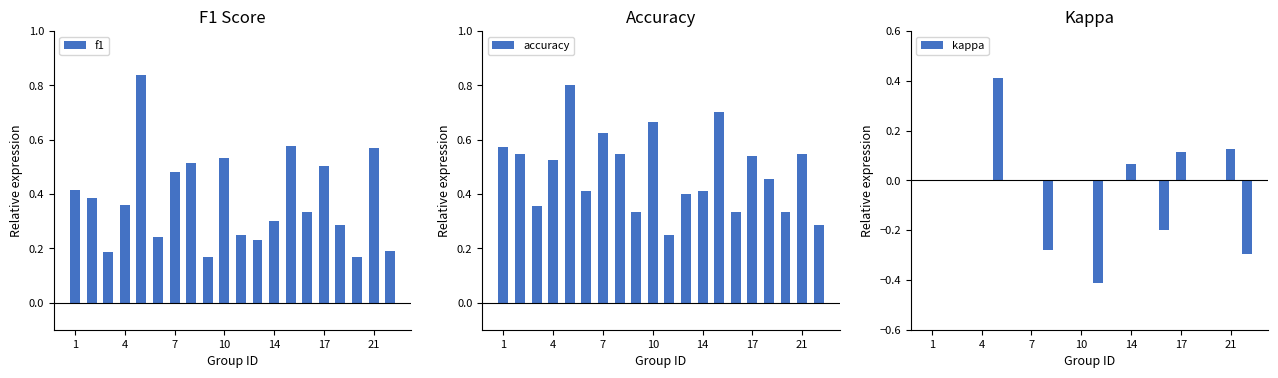

True or false: accuracy has a value of 0.3 at 17.

False